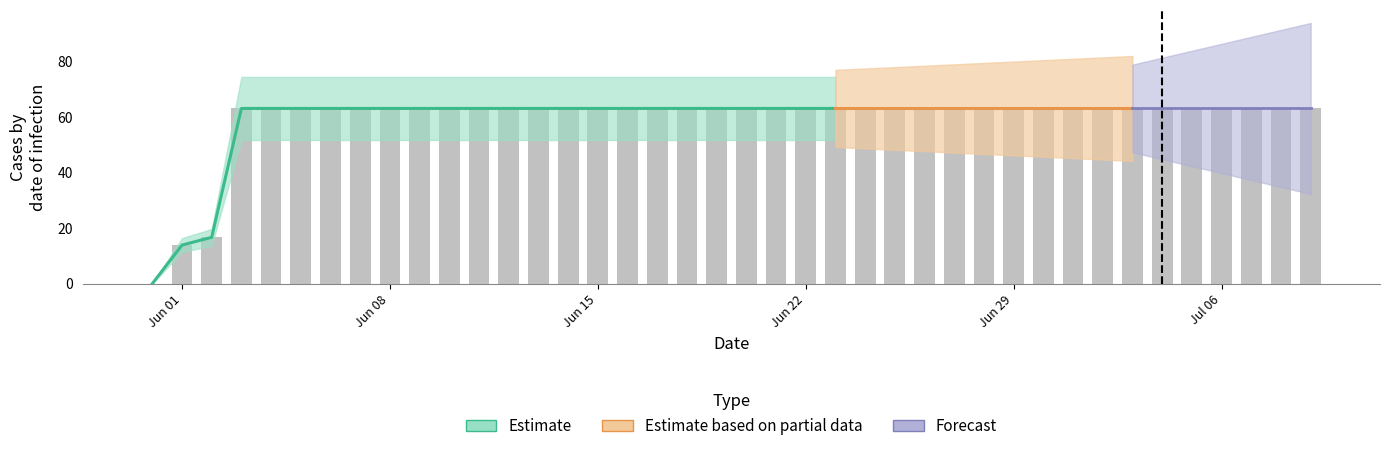

How many data points does each series have?

40